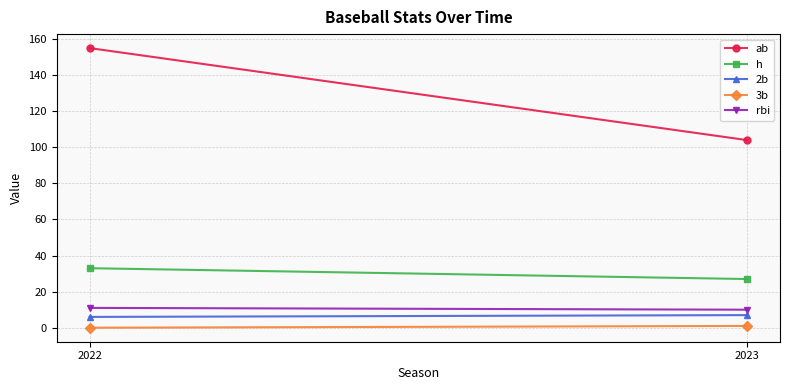

Reading right to left, extract all data points from this chart.

ab: 2023=104	2022=155
h: 2023=27	2022=33
2b: 2023=7	2022=6
3b: 2023=1	2022=0
rbi: 2023=10	2022=11